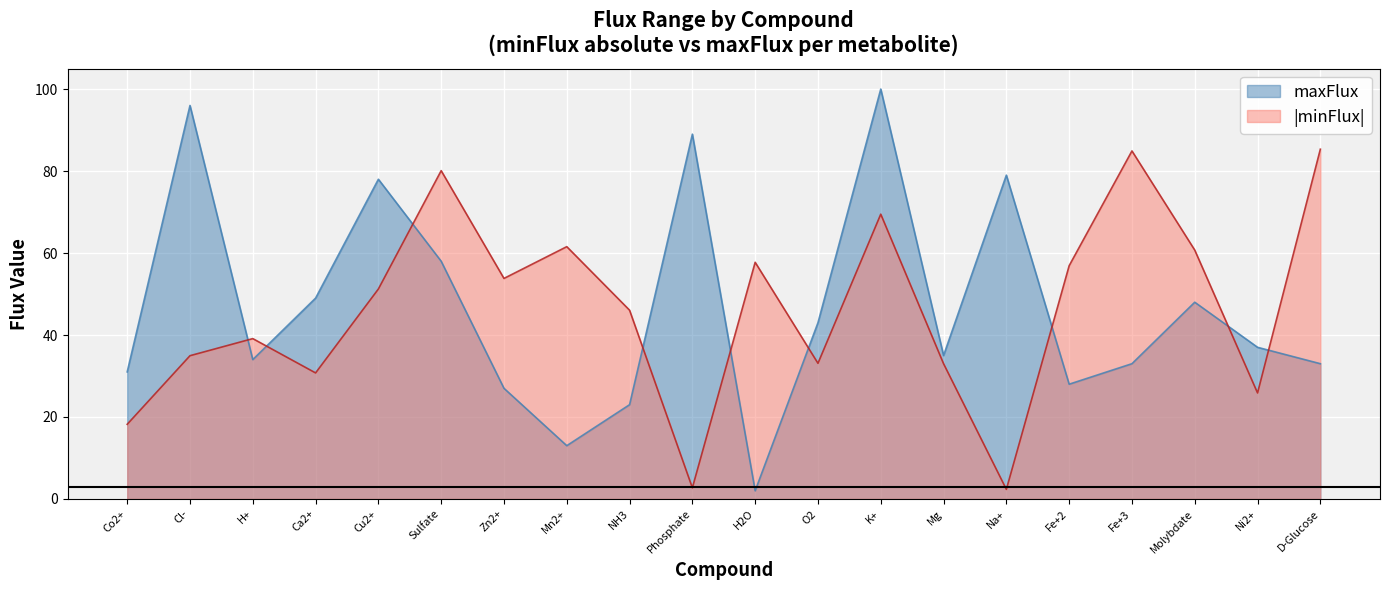

How many intersections are there between maxFlux and minFlux_abs?

9